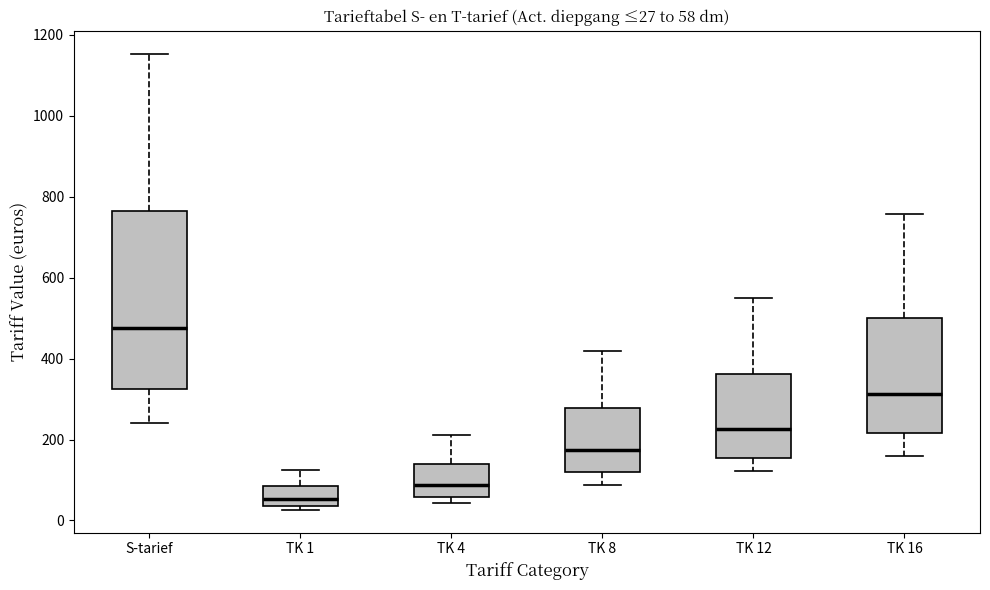

Comparing the boxes themselves (not the whiskers), which one is the tallest?

S-tarief